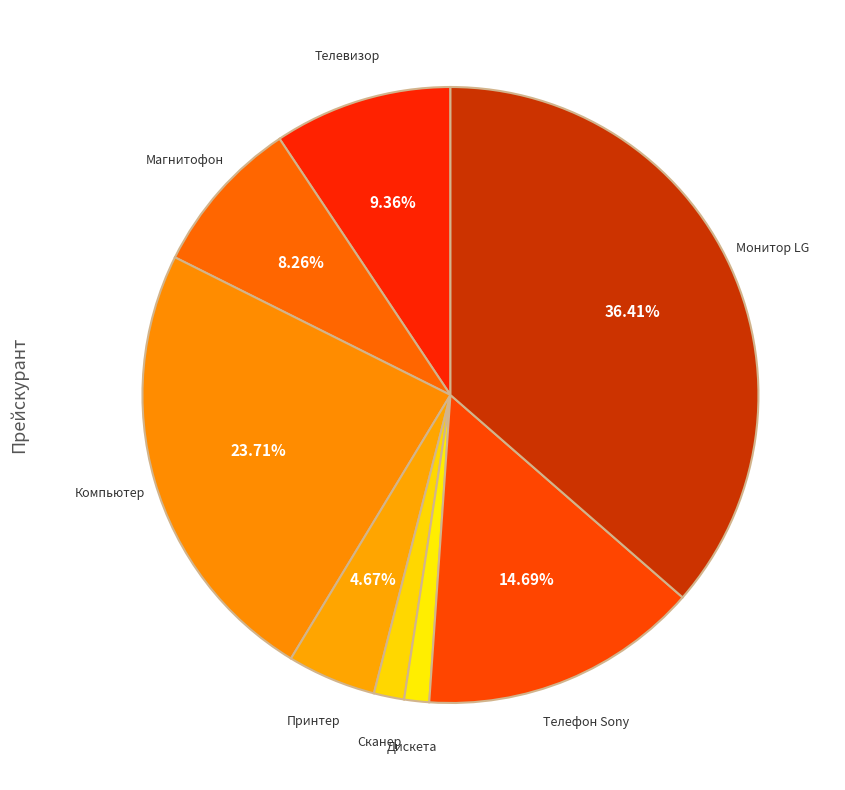

How many segments does this pie chart have?

8